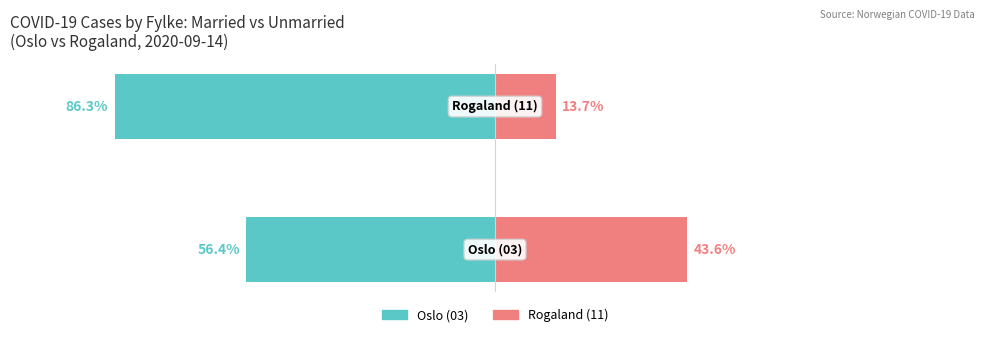

What is the difference between the maximum and minimum values in the Unmarried series?

29.9